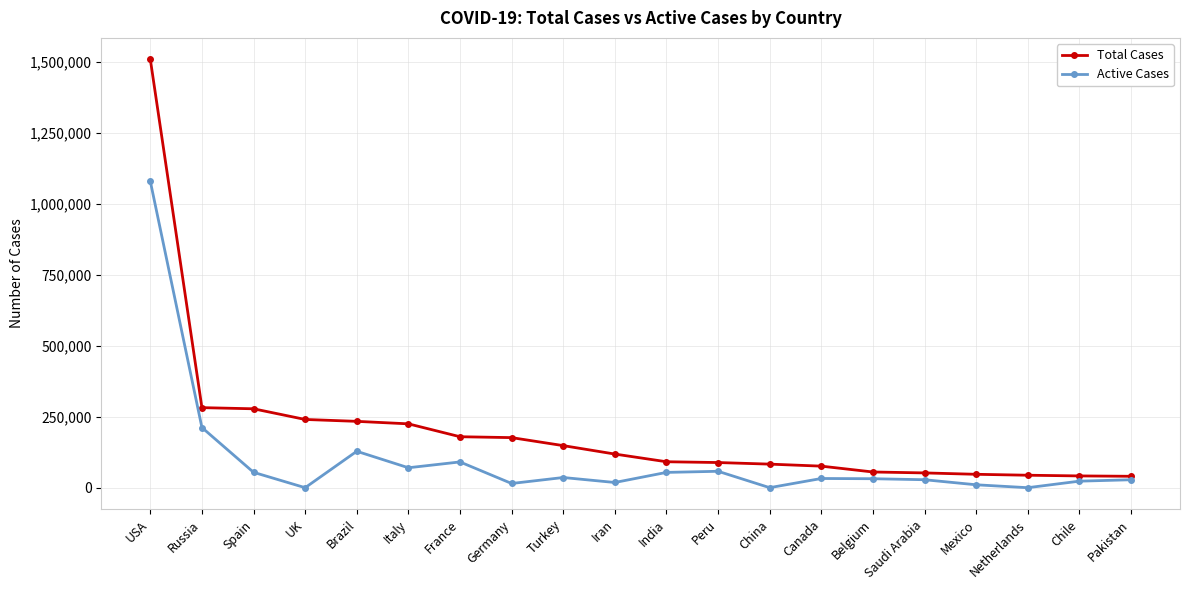

What is the value of the Total Cases point at the 17th from the left?

47144